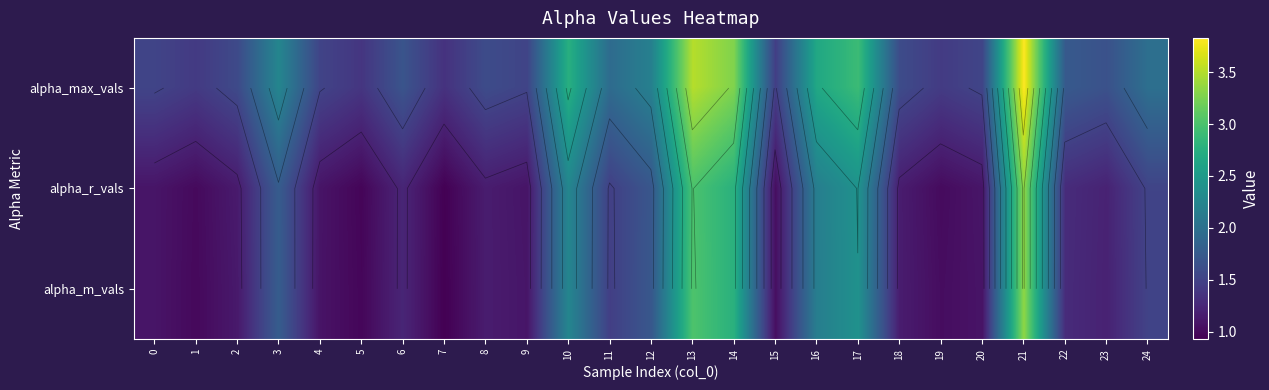

What is the maximum value for alpha_max_vals?

3.8